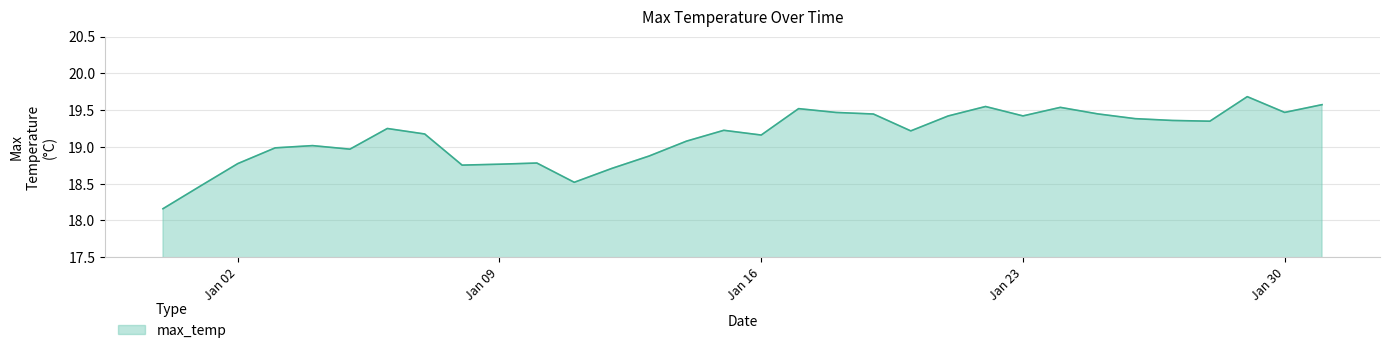

What is the difference between the maximum and minimum values?

1.5